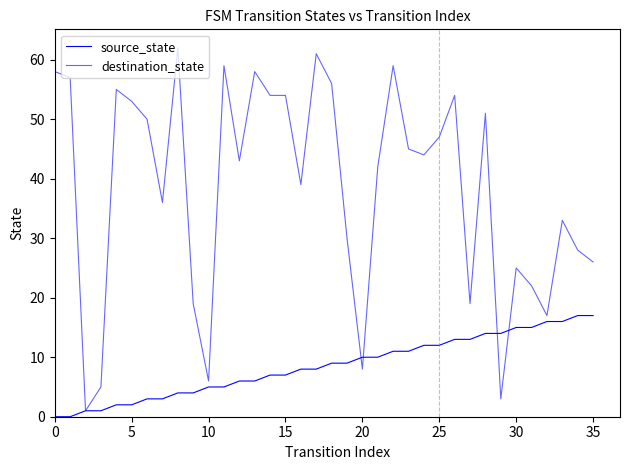

Which series has the largest total across all categories?

destination_state